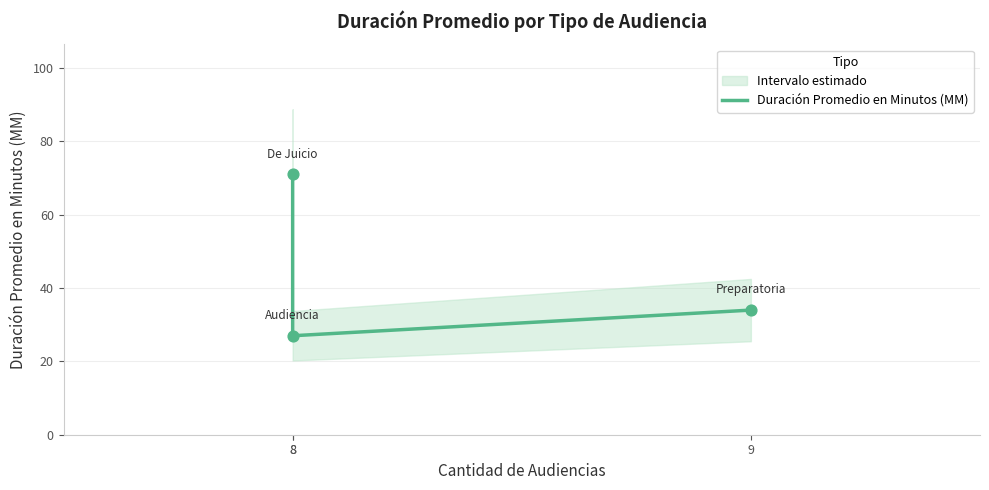

Which has a higher value, 8 or 8?

8